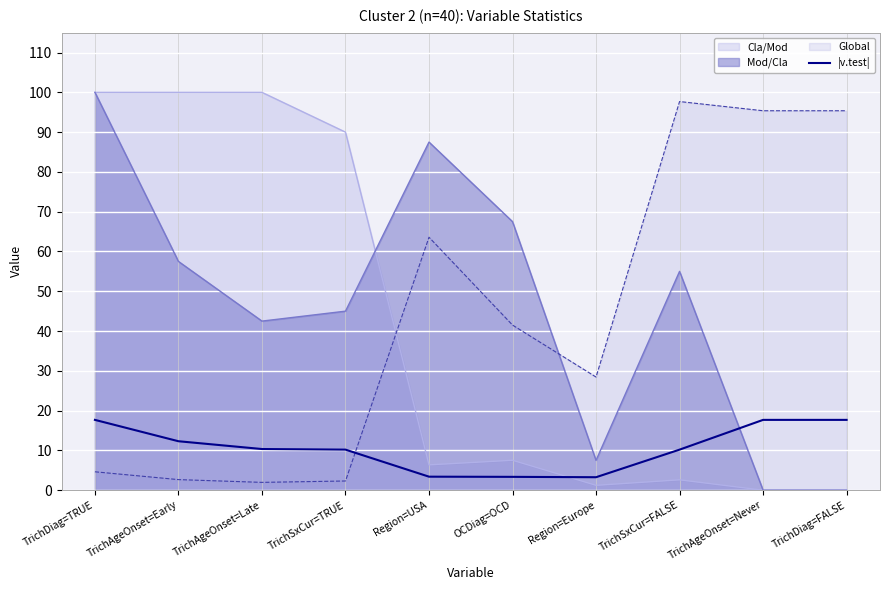

What is the difference between the values at TrichAgeOnset=Never and TrichSxCur=FALSE?

7.5